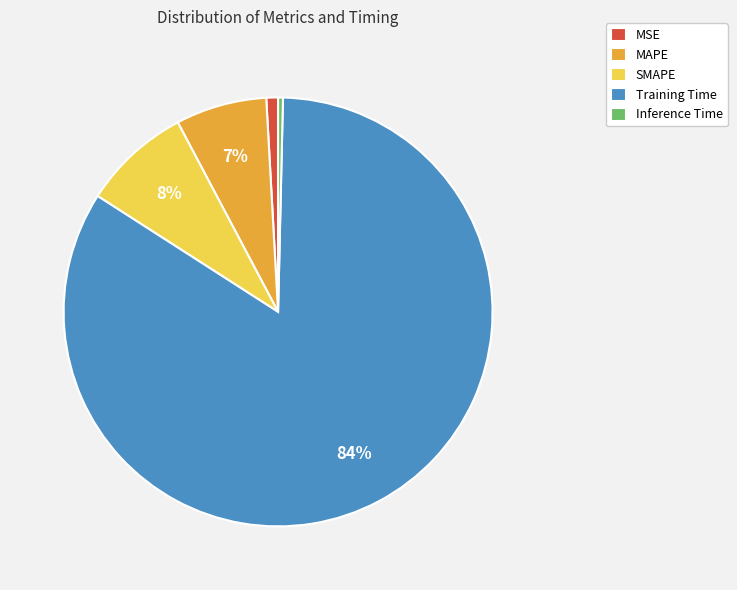

To the nearest percent, what percentage of the pie is Training Time?

84%